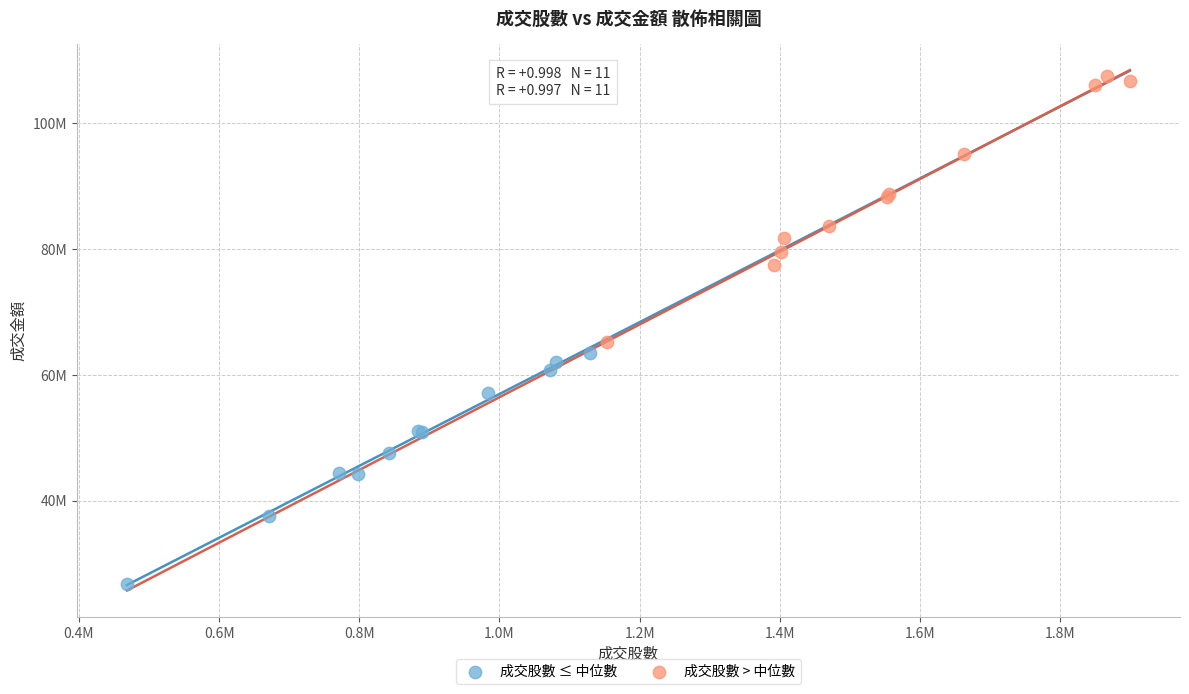

Which series contains the highest Y value?

成交股數 > 中位數